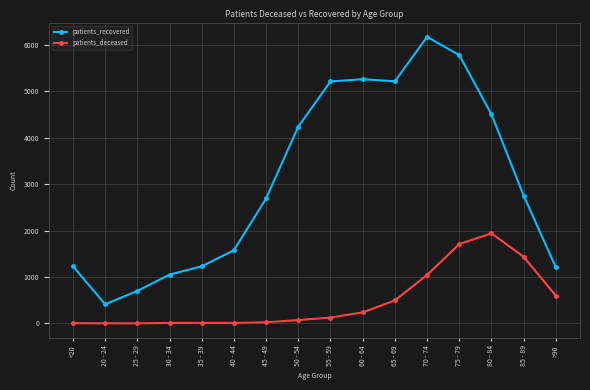

The patients_recovered series shows 2782 at 40 - 44. True or false?

False